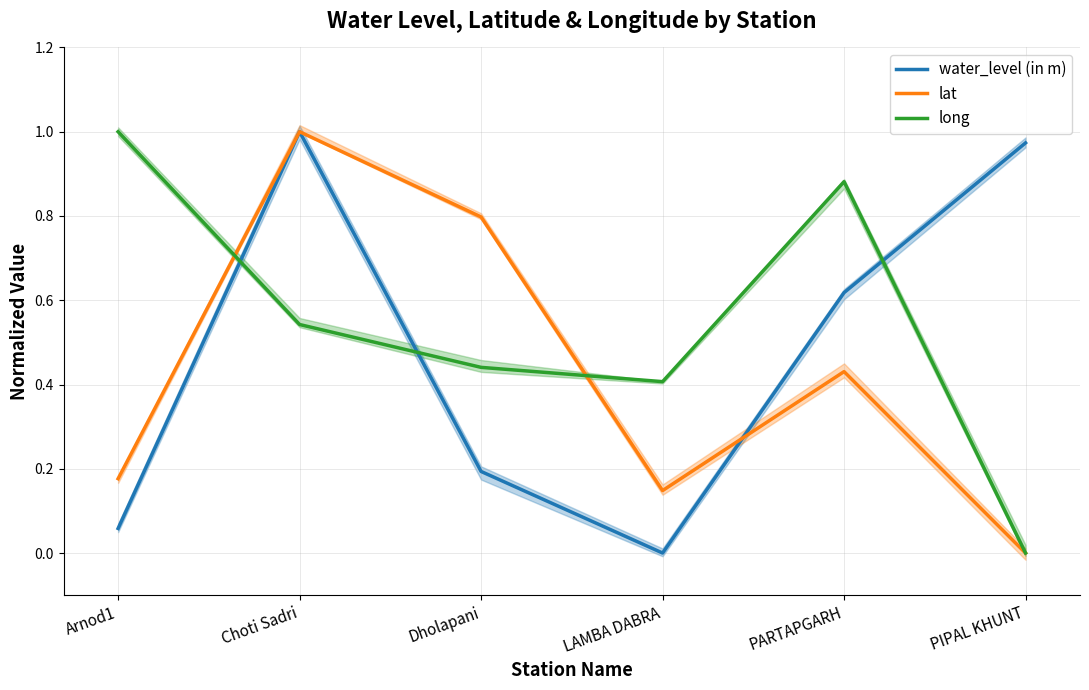

After their last crossing, which series has the higher values: lat or long?

long